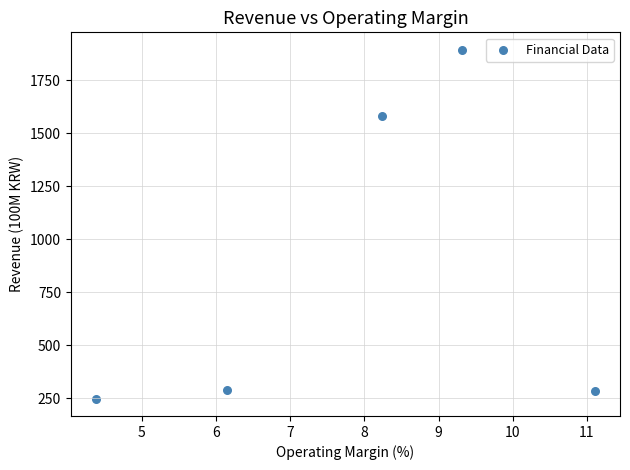

What Y value in the scatter plot is closest to 1071?

1584